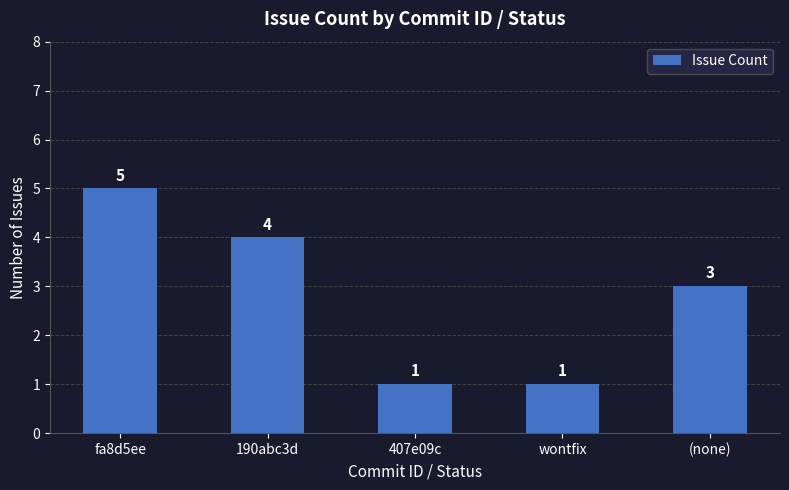

True or false: the data shows 1 at 407e09c.

True